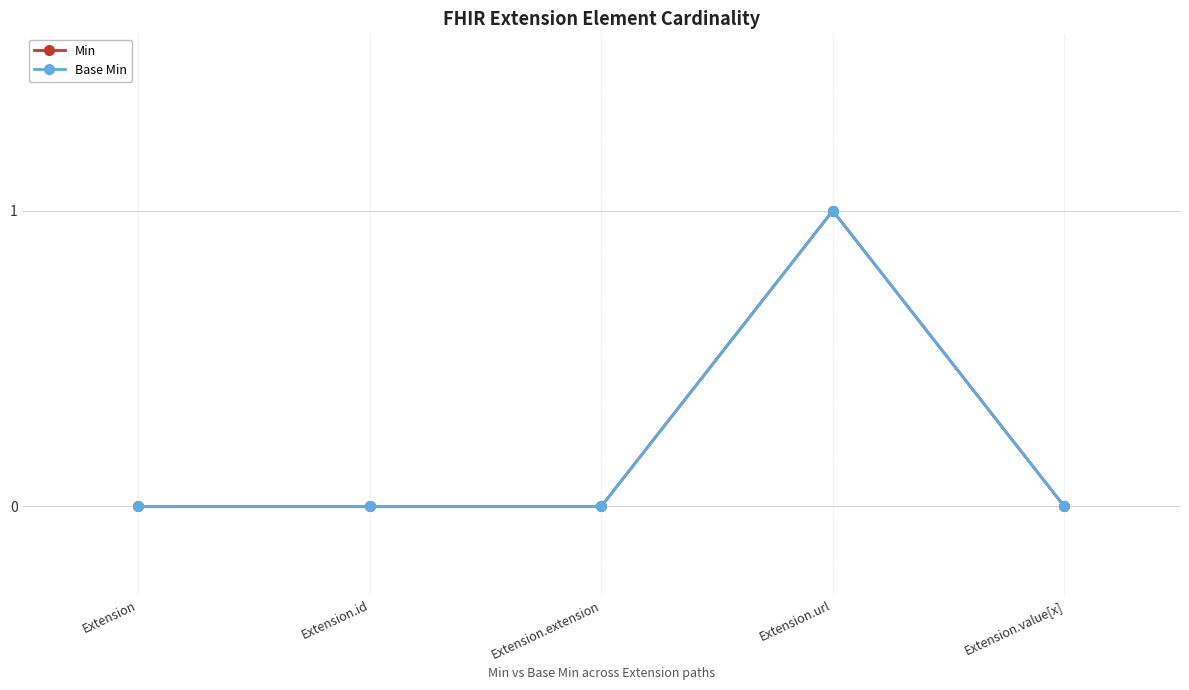

What position from the right is Extension.extension?

3